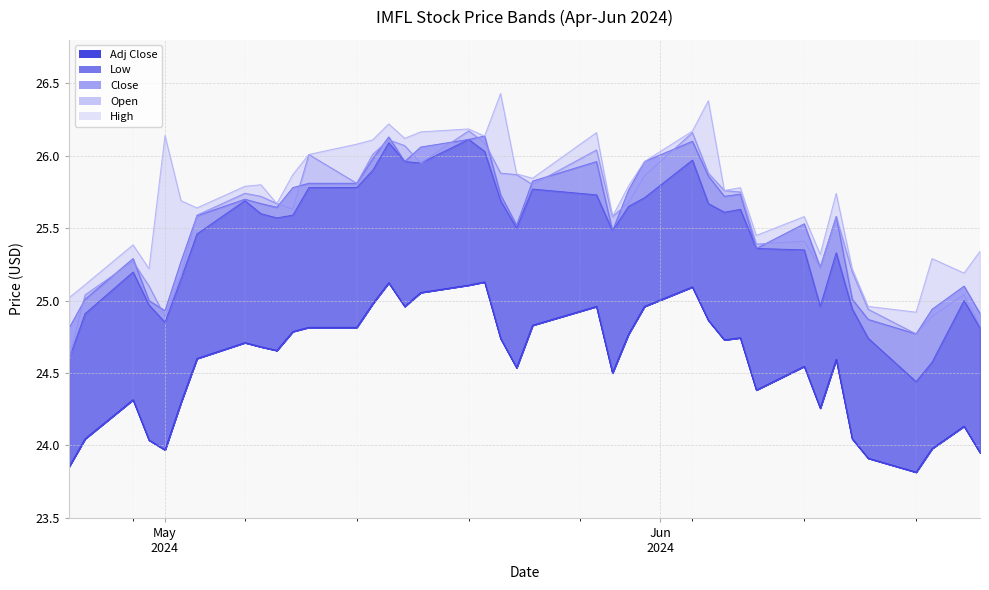

Which has a higher value, 2024-05-20 or 2024-05-21?

2024-05-20